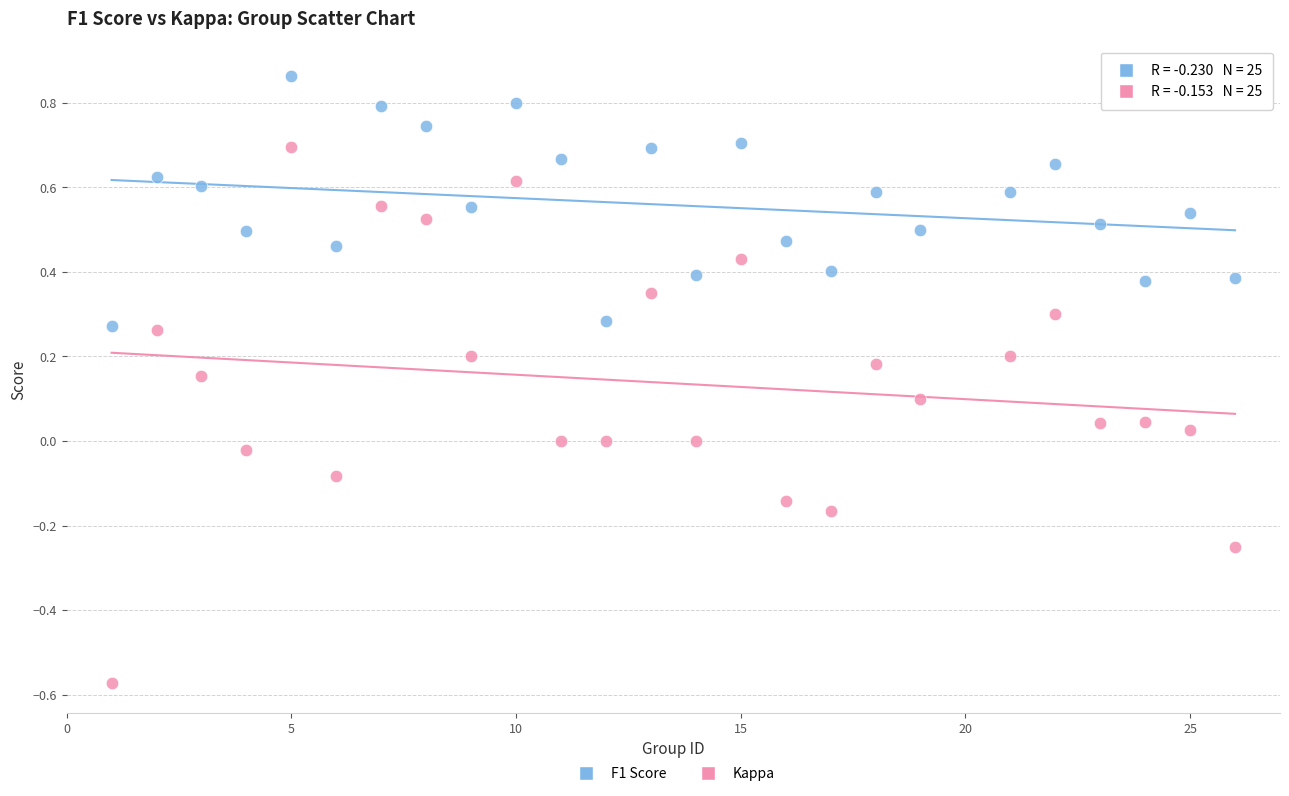

Which series reaches the maximum Y coordinate?

F1 Score